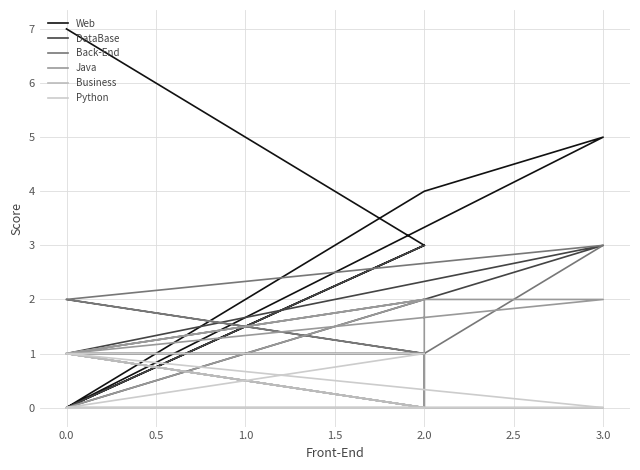

Is it true that DataBase equals 3 at 2.0?

True